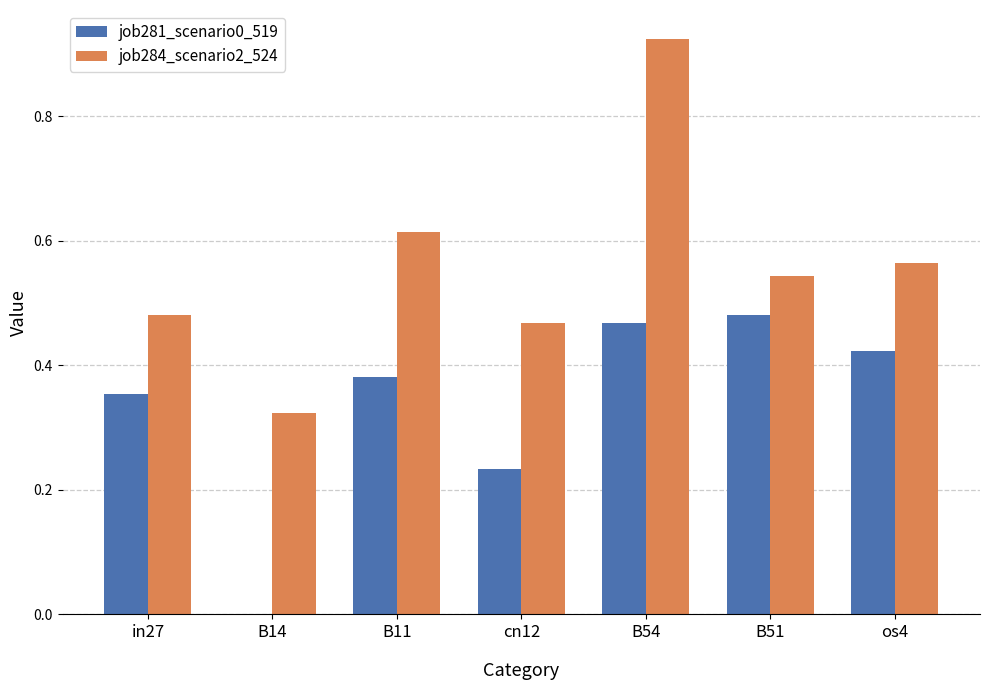

How many positive values does the job281_scenario0_519 series have?

6